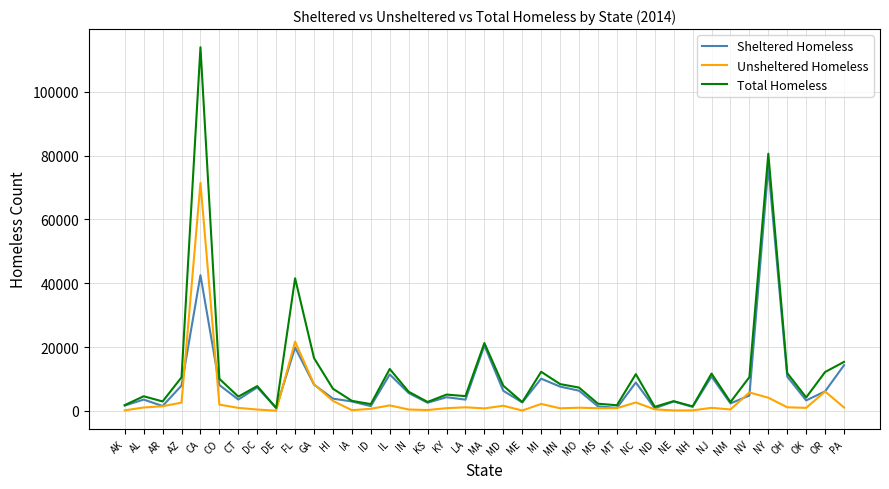

List the series in order of their peak value, highest first.

Total Homeless, Sheltered Homeless, Unsheltered Homeless